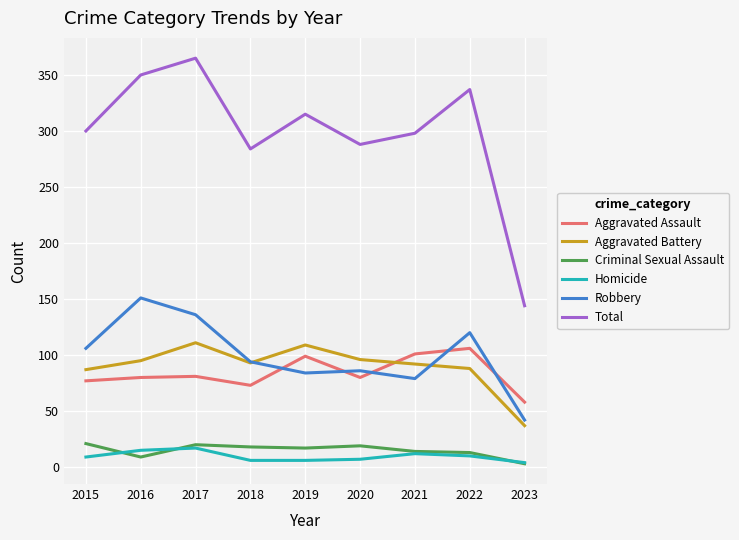

Which category has the highest value across all series?

2017